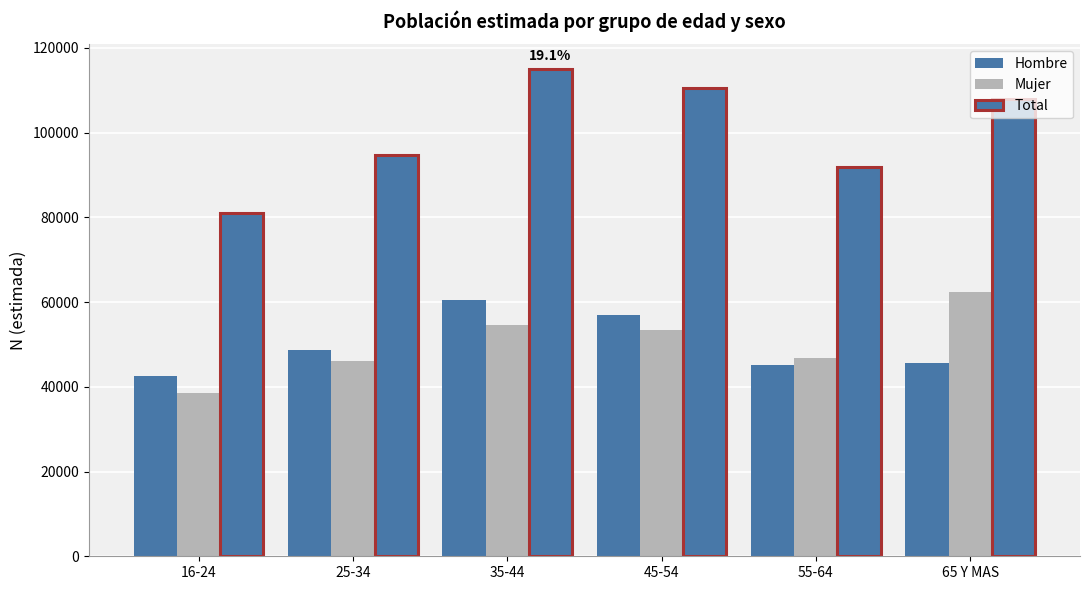

How many categories are shown in the chart?

6